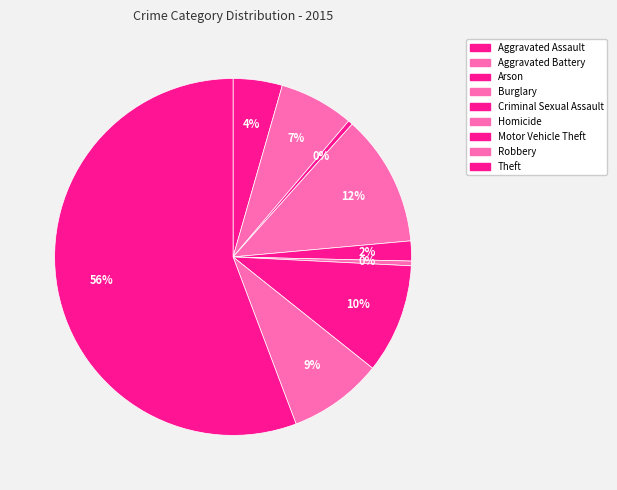

Count the number of slices in the pie.

9